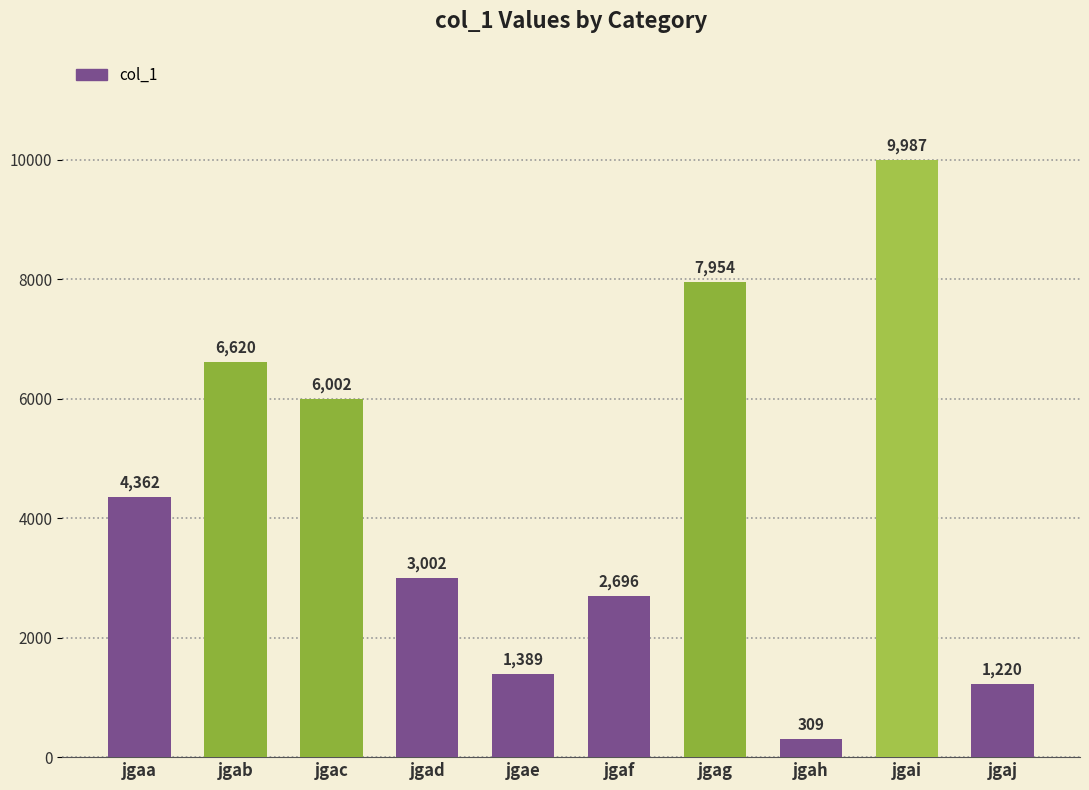

Rank the categories by value from highest to lowest.

jgai, jgag, jgab, jgac, jgaa, jgad, jgaf, jgae, jgaj, jgah